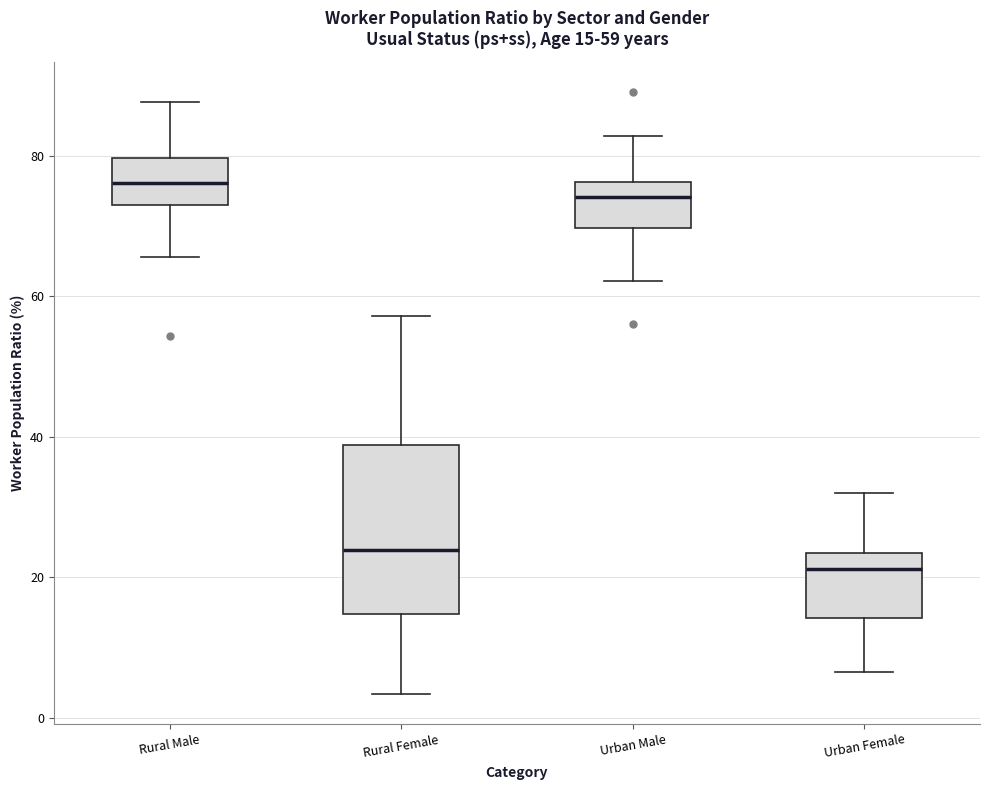

Comparing the boxes themselves (not the whiskers), which one is the tallest?

Rural Female